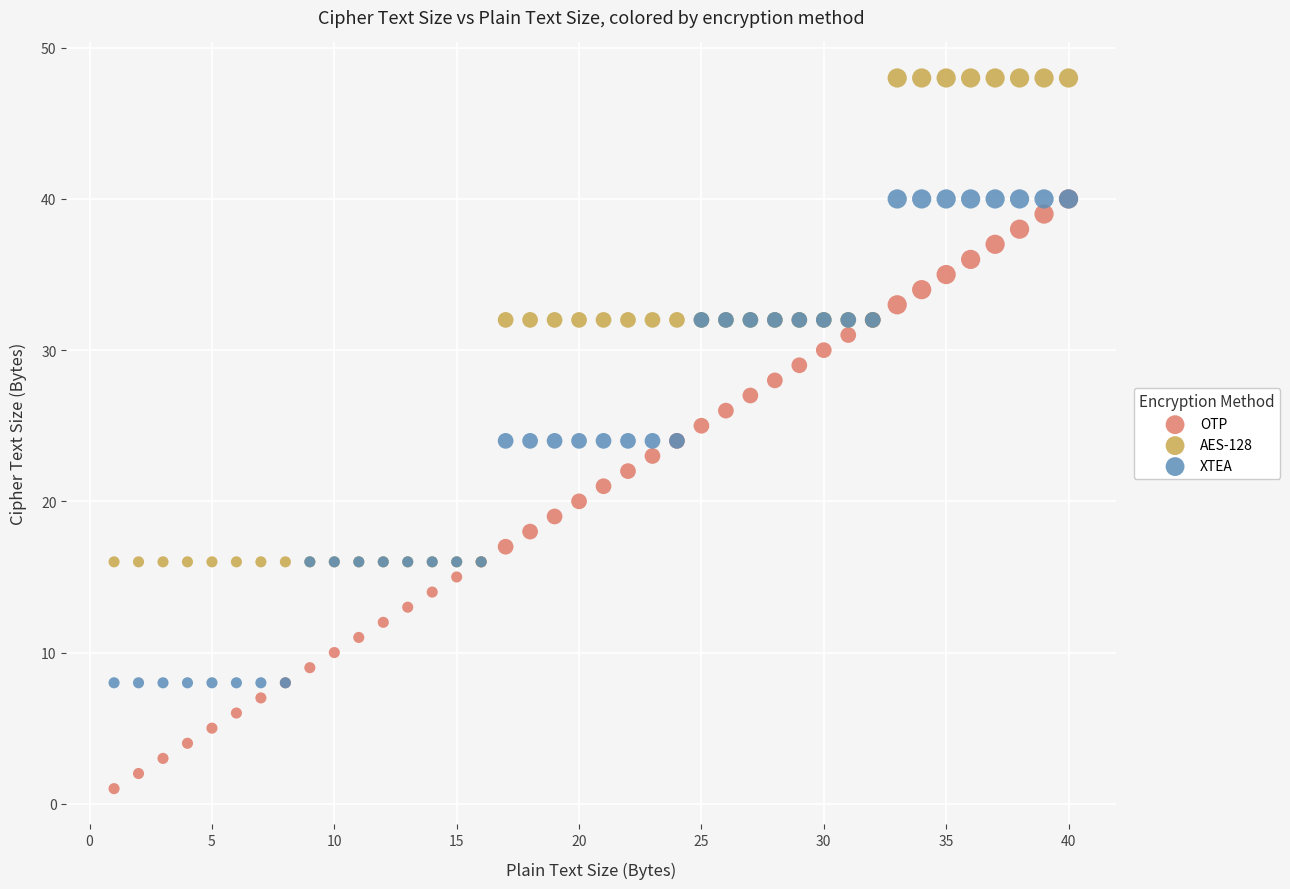

Which series contains the highest Y value?

AES-128